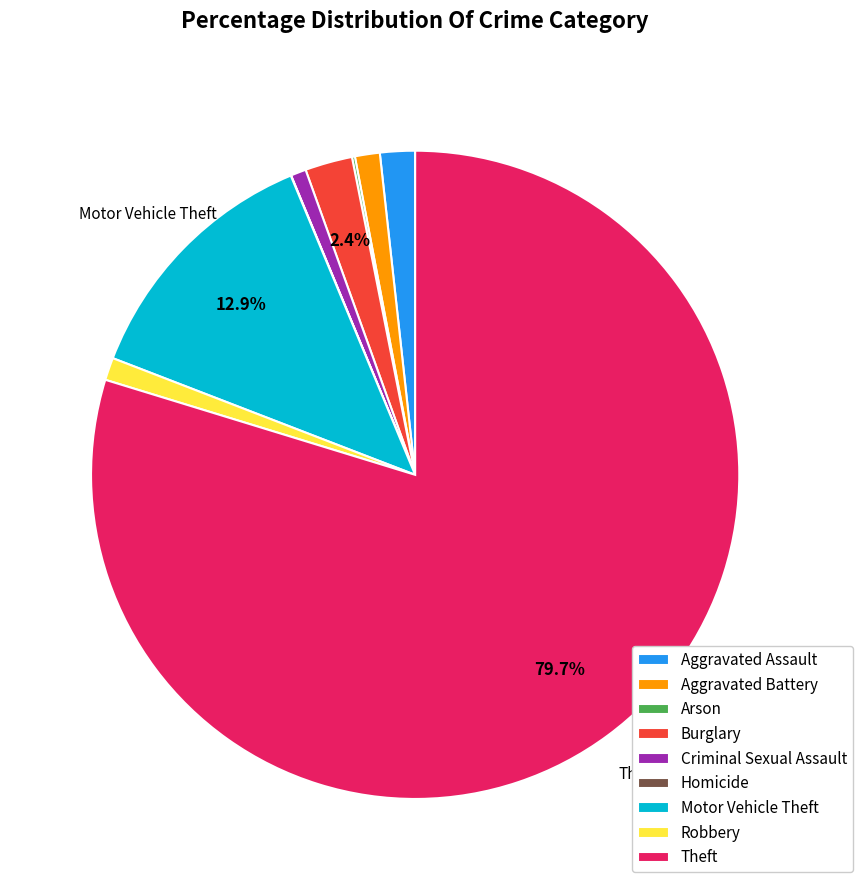

Is it true that Motor Vehicle Theft is 13% of the pie?

True